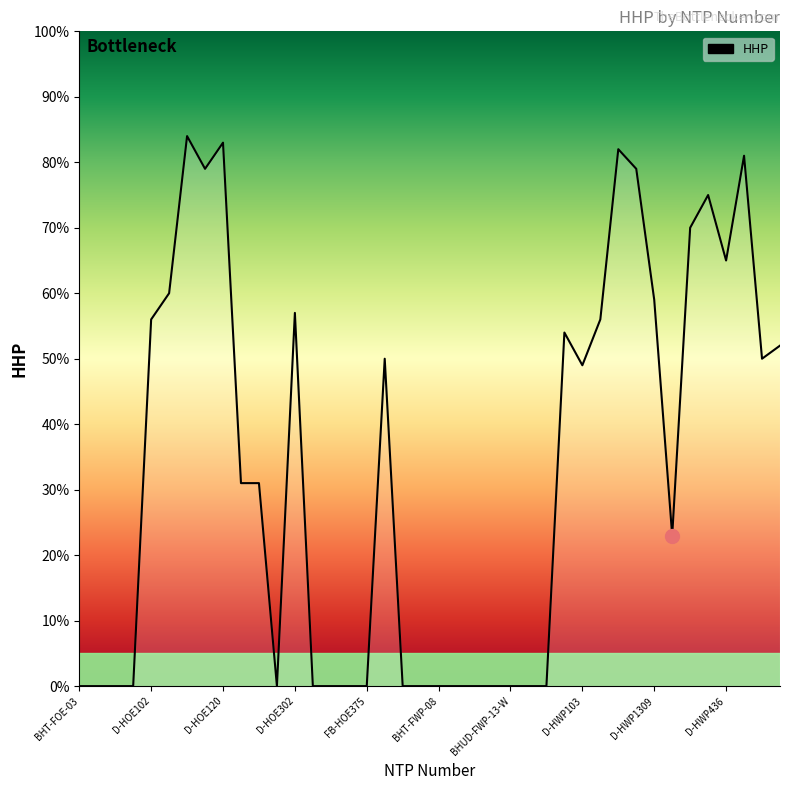

What is the maximum value shown in the chart?

84